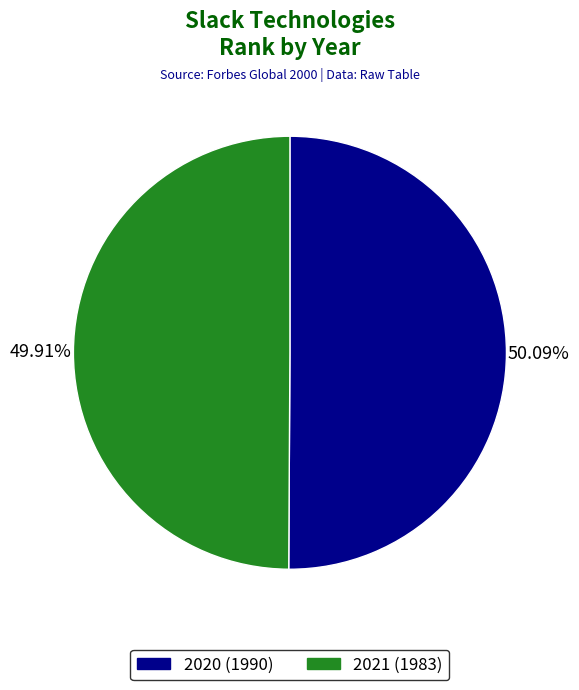

Is the sum of 2021 (1983) and 2020 (1990) greater than half?

Yes